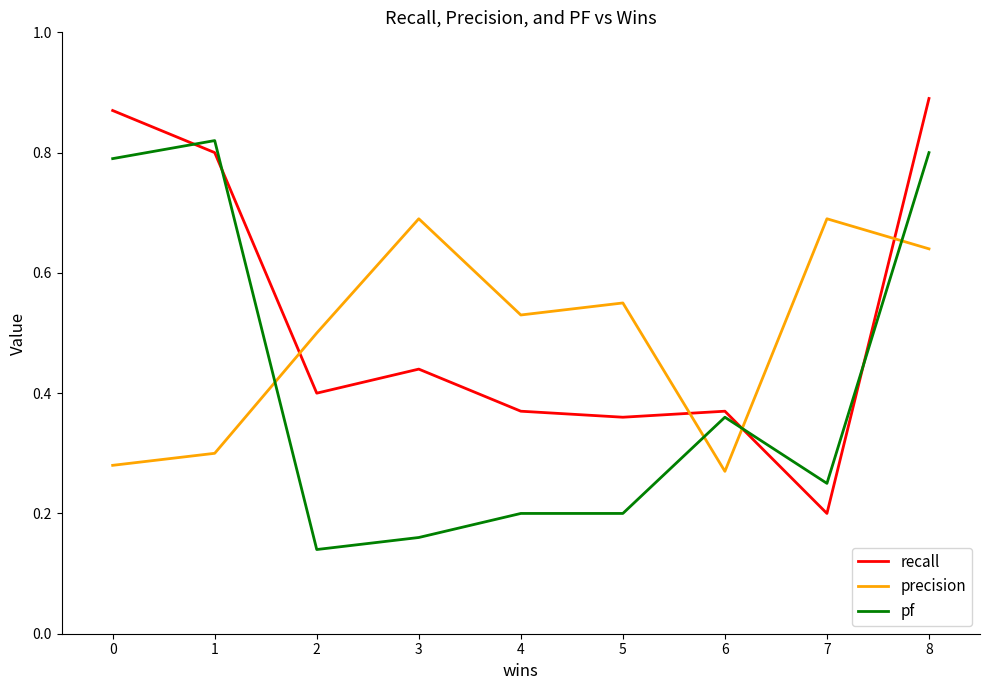

Which series changed the most between 5 and 8?

pf